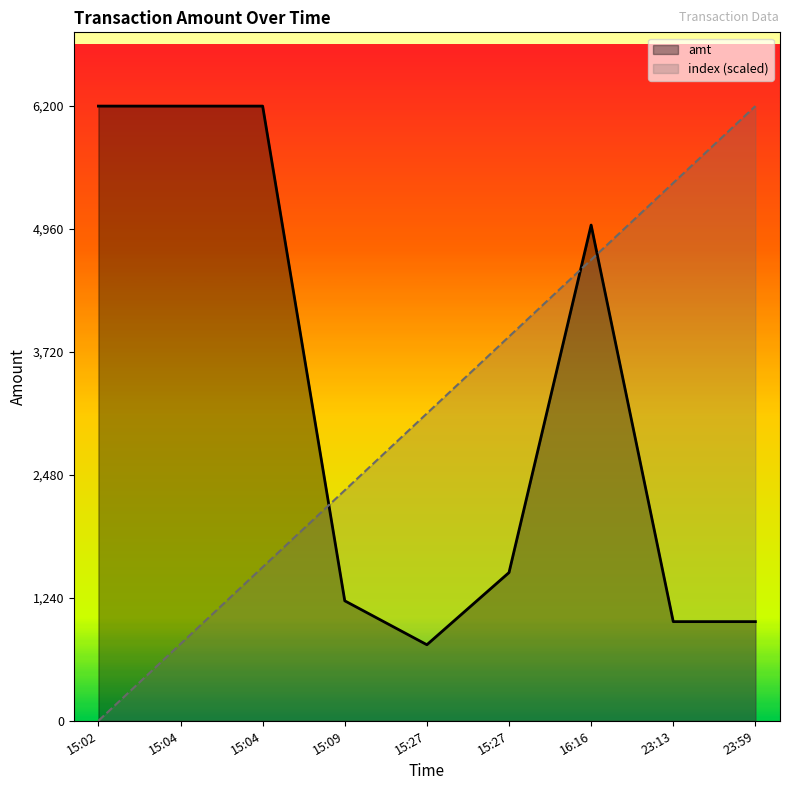

Which category has the highest value in the amt series?

15:02